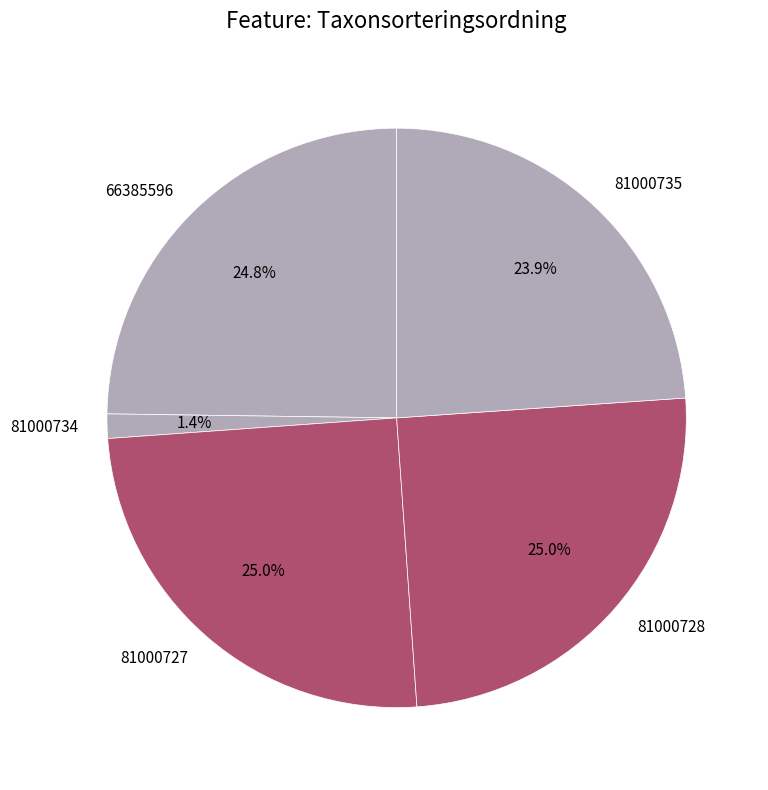

The 81000735 slice represents 18% of the pie. True or false?

False